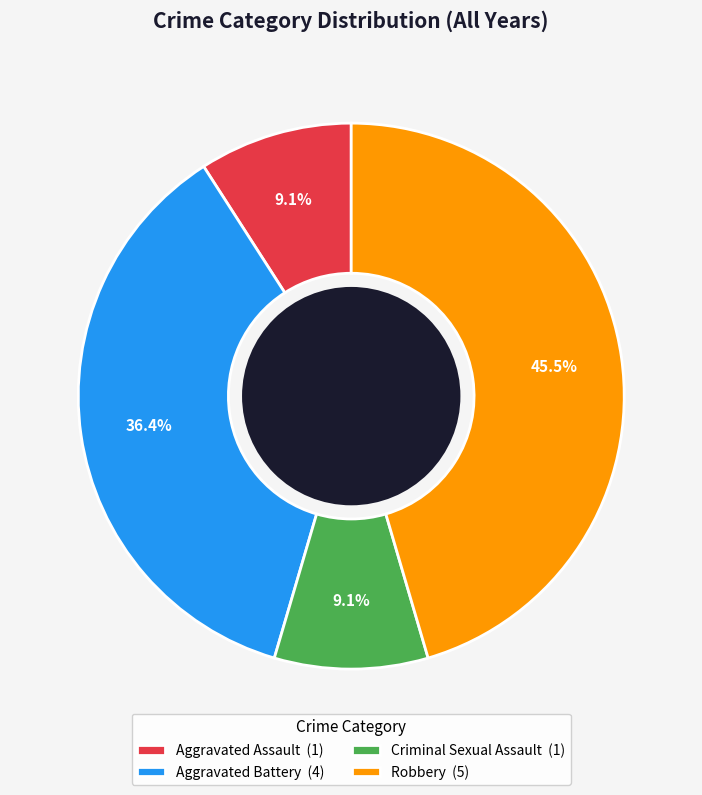

To the nearest percent, what is the average slice percentage?

25%